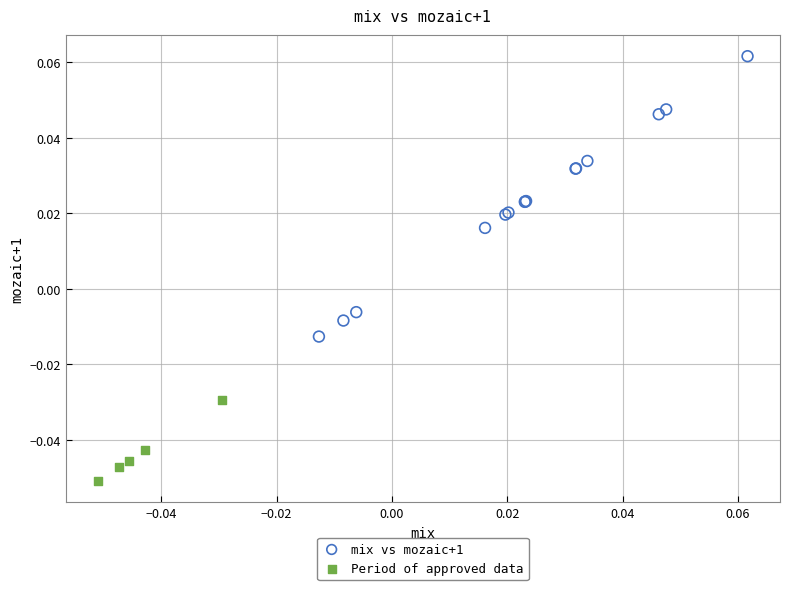

Which series contains the lowest Y value?

Period of approved data